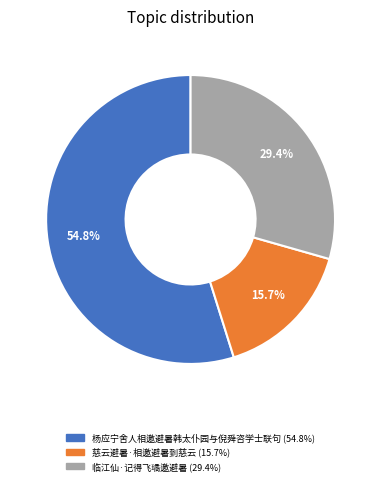

Which slice is the smallest?

慈云避暑·相邀避暑到慈云